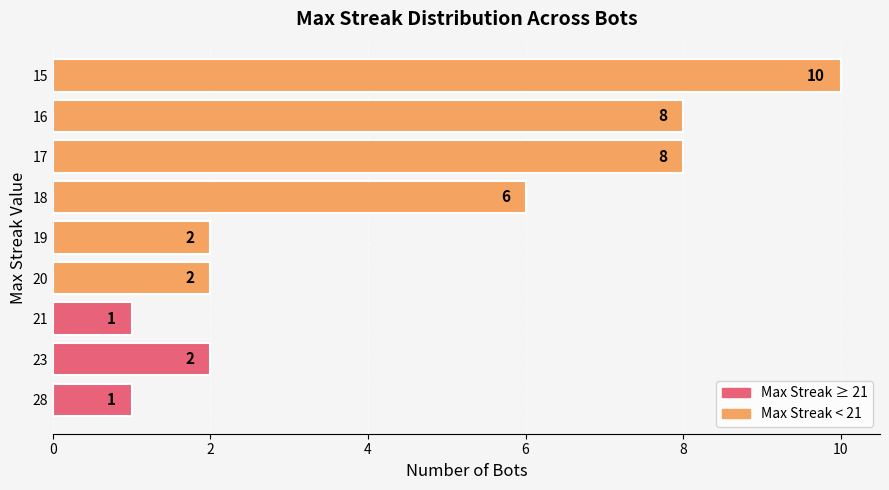

How many bars are there in total?

9